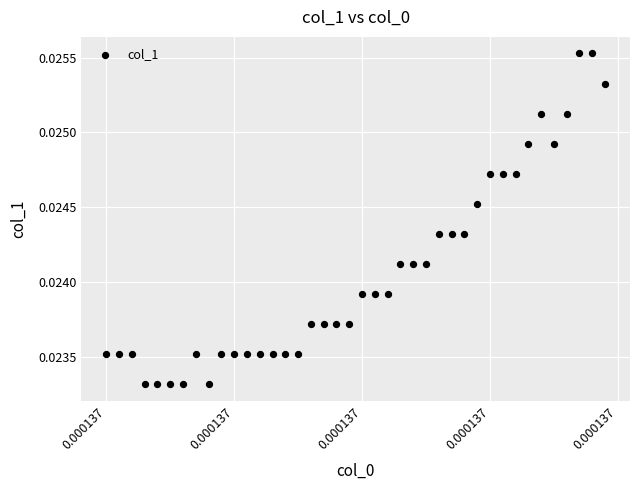

How many points are shown in the scatter plot?

40